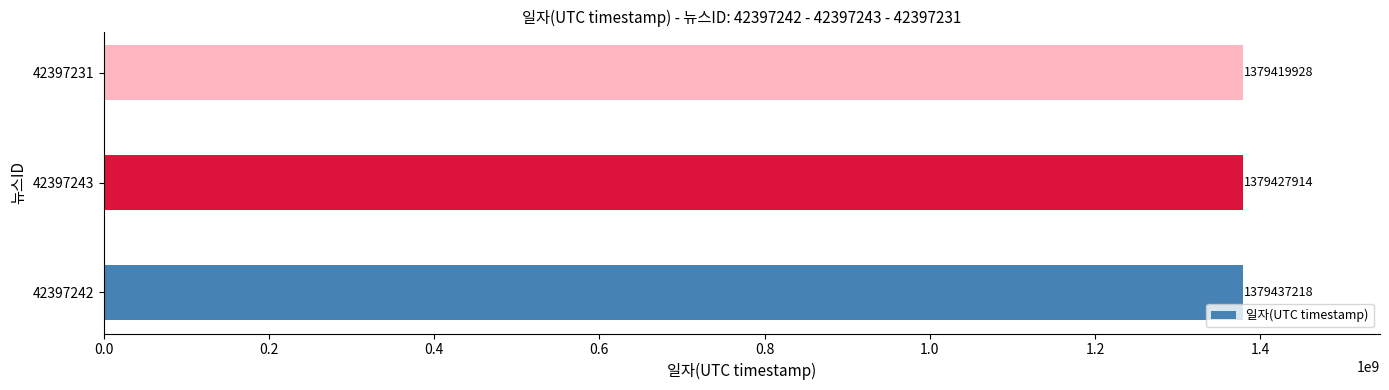

The chart shows a value of 1379427914 at 42397243. True or false?

True